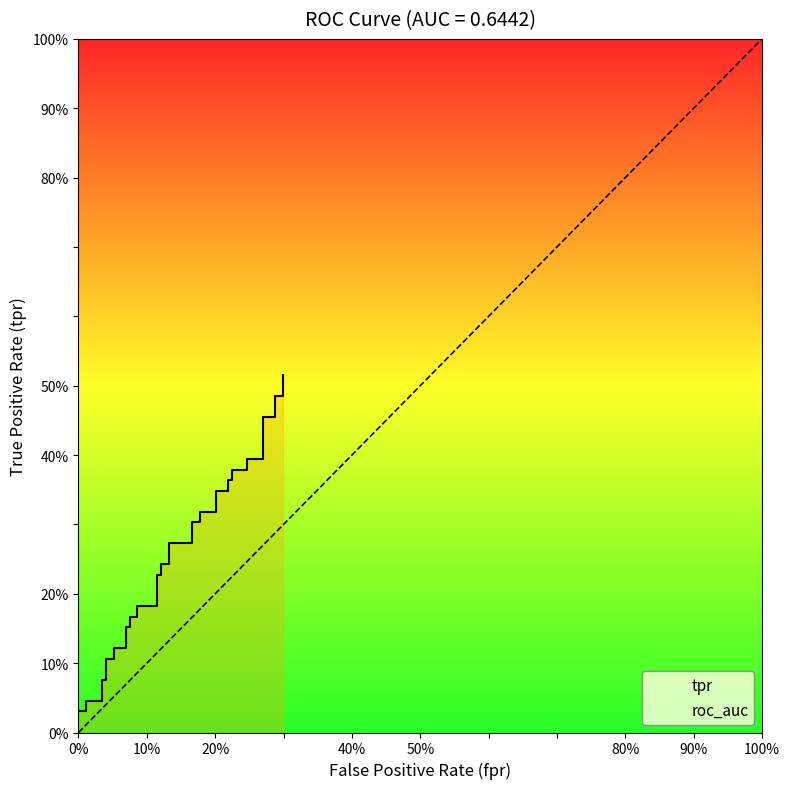

What is the difference between the maximum and minimum values?

0.5